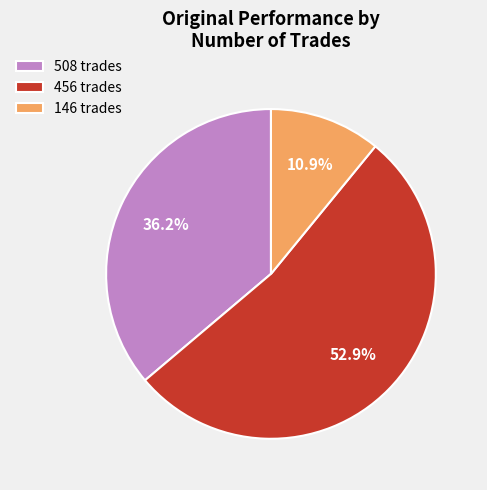

True or false: 456 accounts for 41% of the total.

False